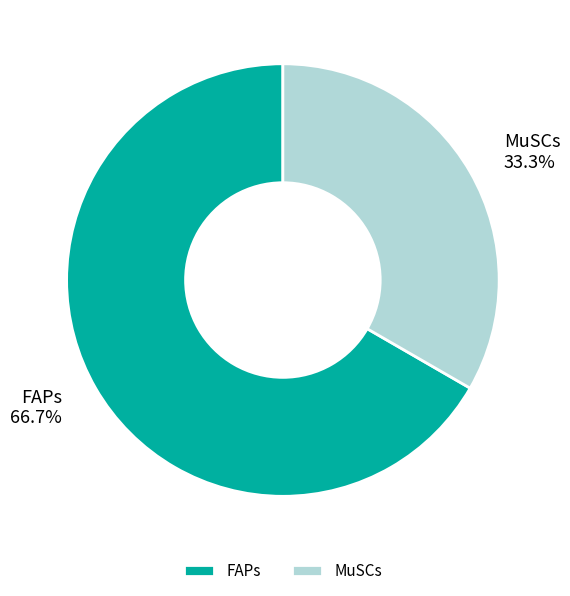

True or false: FAPs accounts for 67% of the total.

True